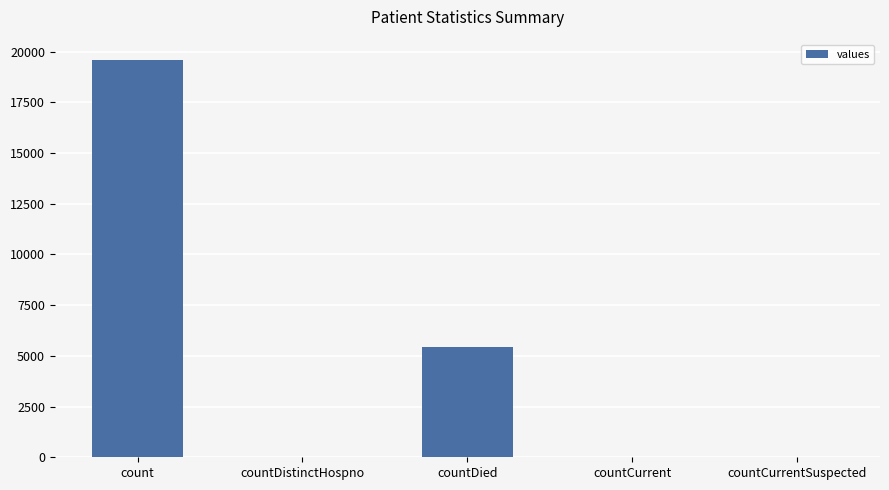

What is the sum of all values?

25076